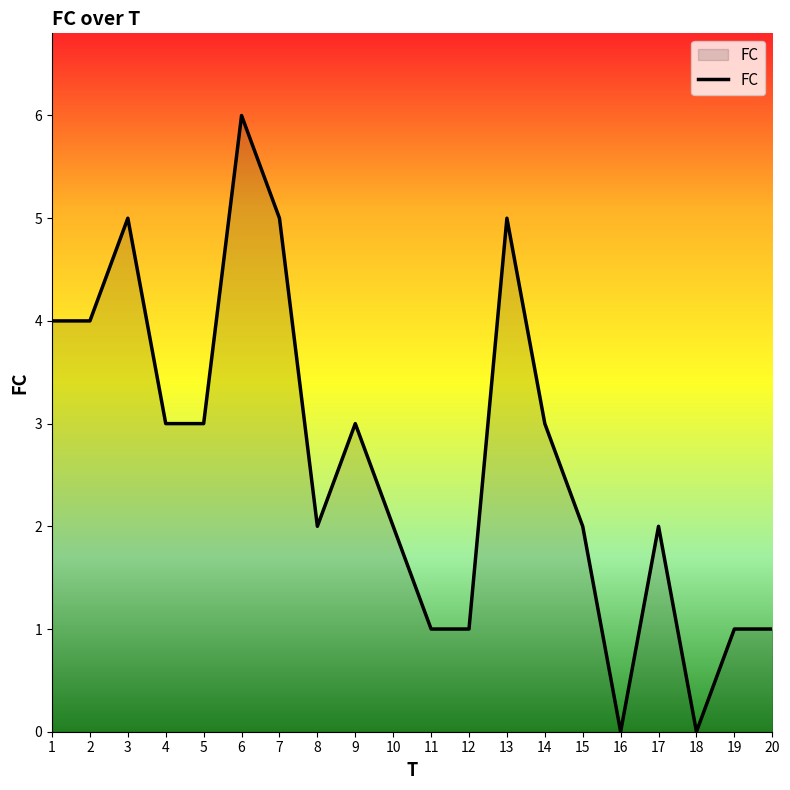

What is the change in value from 3 to 12?

-4